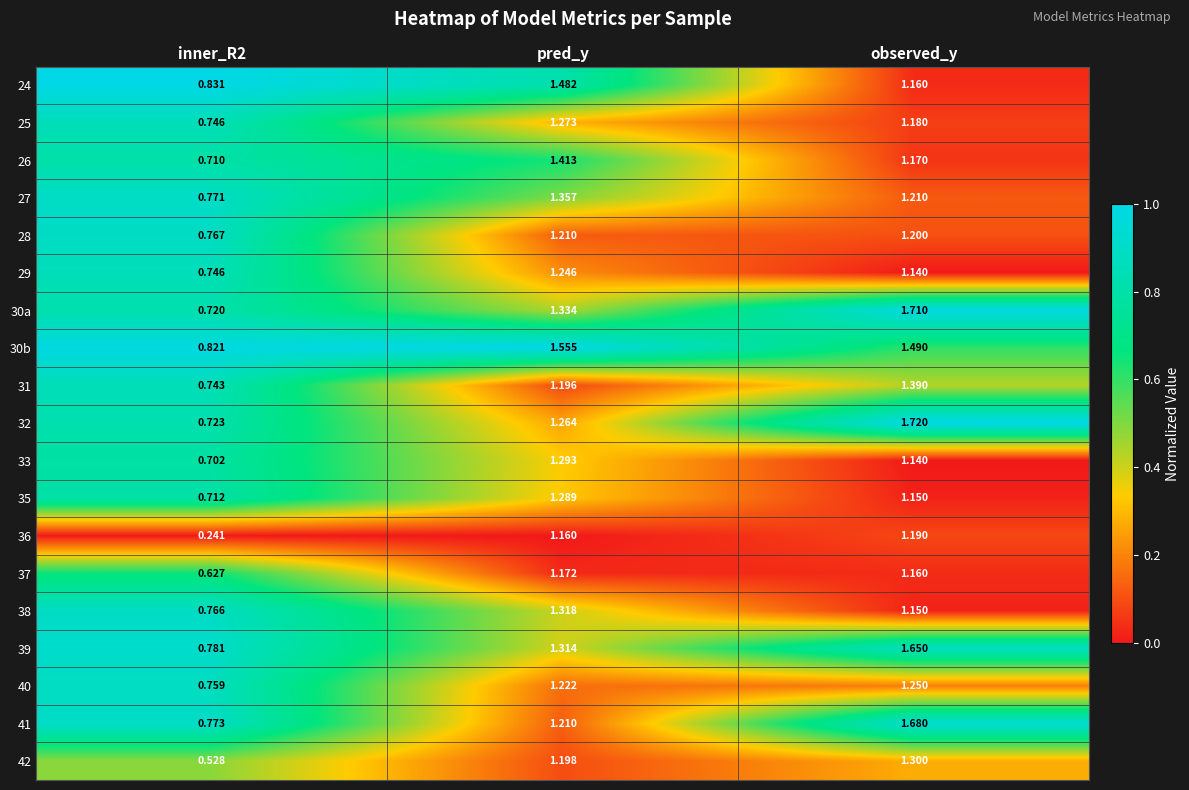

Which label corresponds to the largest value in the chart?

observed_y